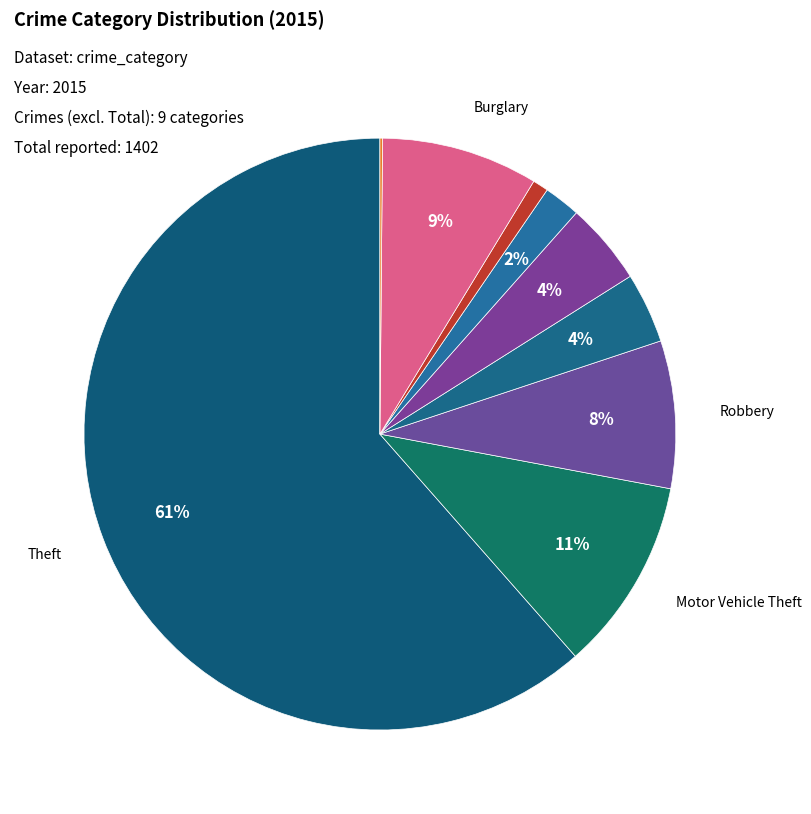

Rank the categories by value from highest to lowest.

Theft, Motor Vehicle Theft, Burglary, Robbery, Aggravated Battery, Aggravated Assault, Criminal Sexual Assault, Homicide, Arson